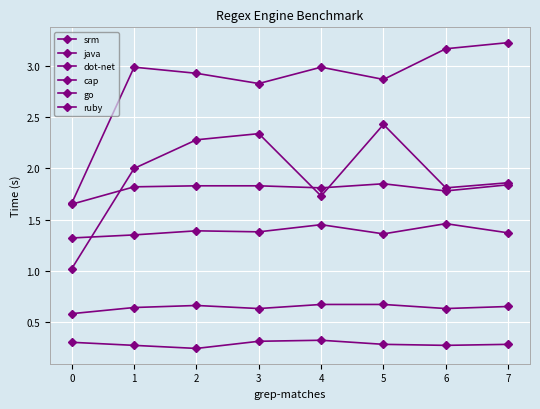

The java series shows 2.3 at 3. True or false?

True